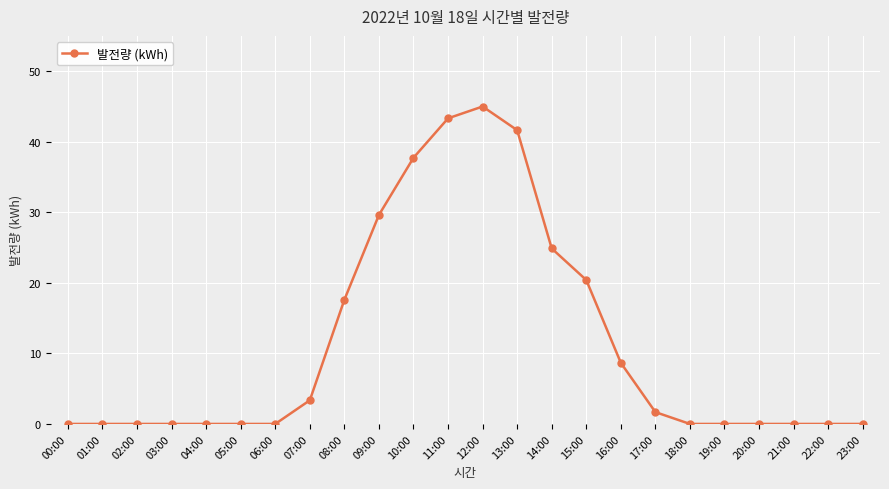

What position from the right is 23:00?

1